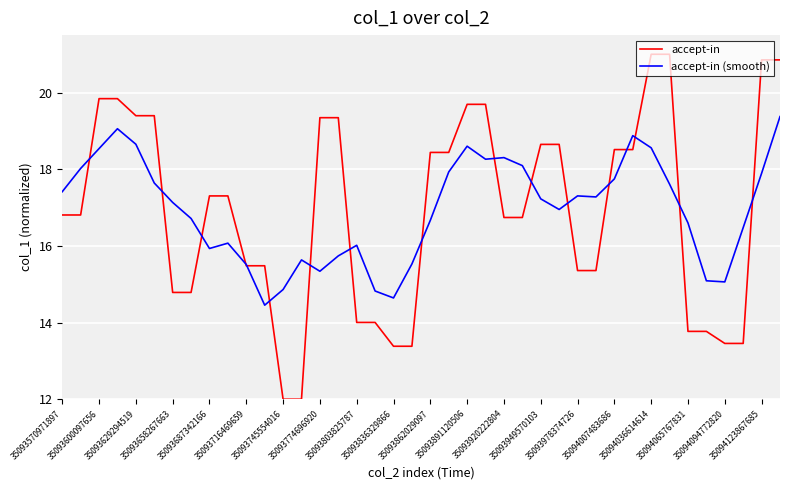

Which series has the largest range (max minus min)?

accept-in